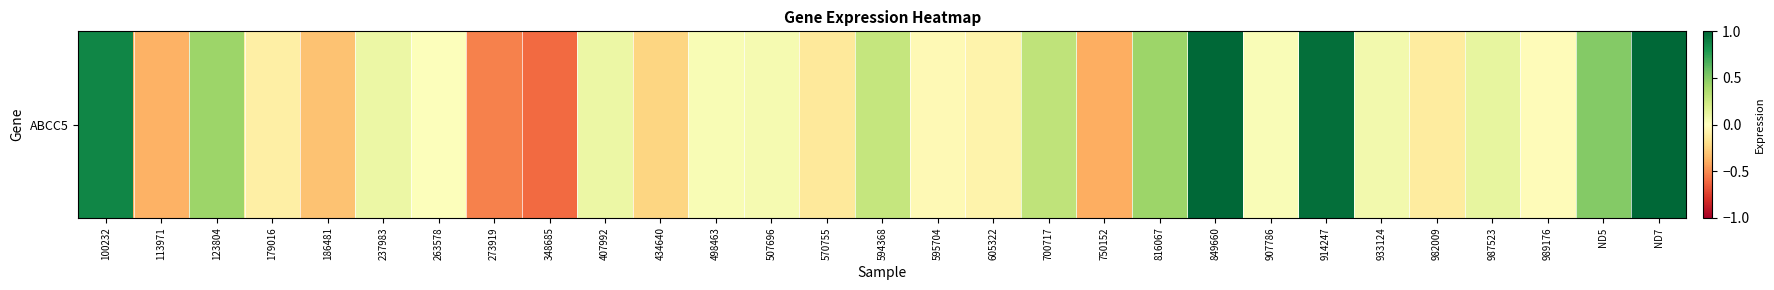

Between 179016 and 123804, which is larger?

123804